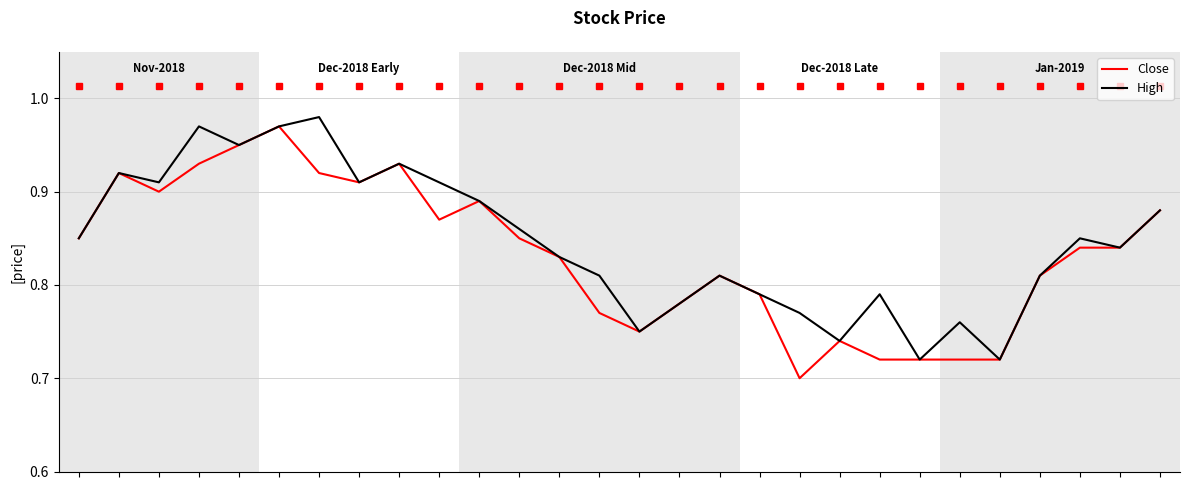

True or false: High and Close cross at least once.

False